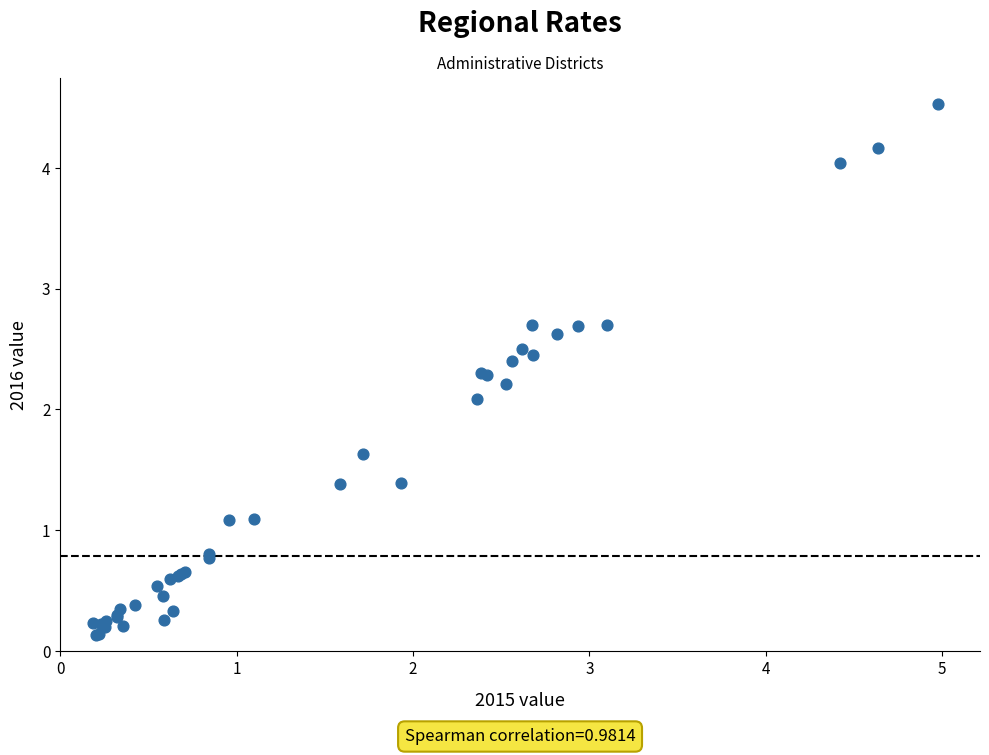

What Y value in the scatter plot is closest to 2?

2.1